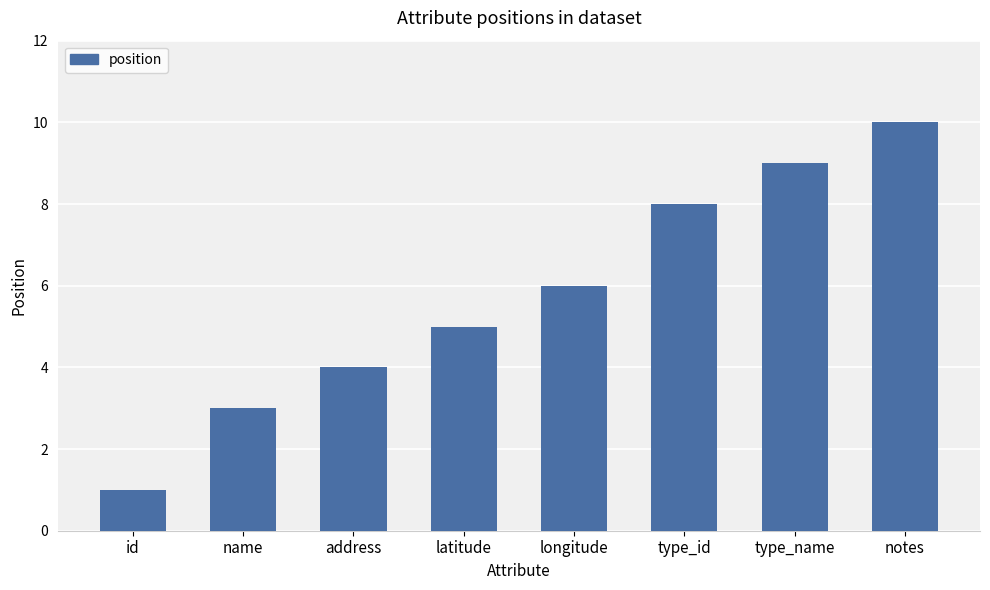

Count the values in the range 4 to 9.

5